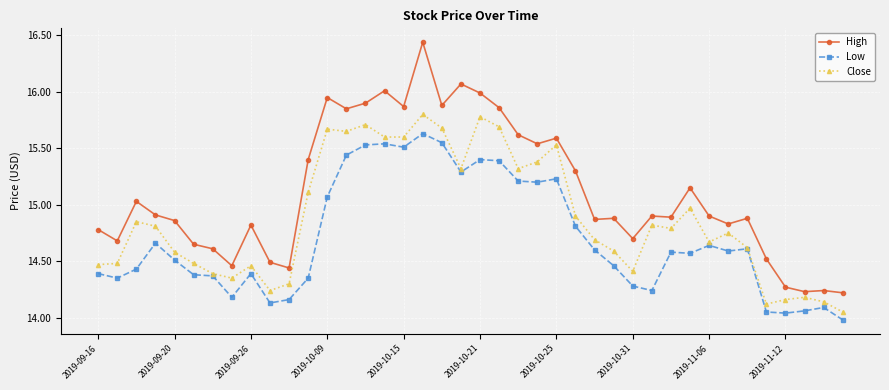

True or false: Low and High intersect in this chart.

False